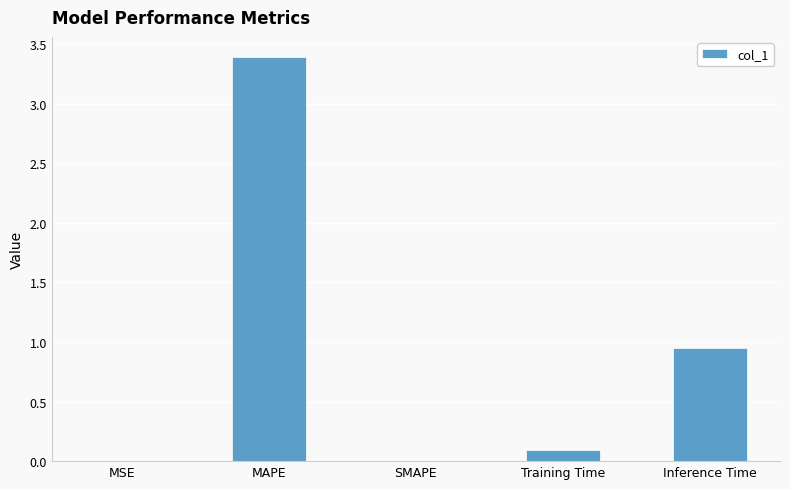

What is the change in value from MAPE to Inference Time?

-2.4